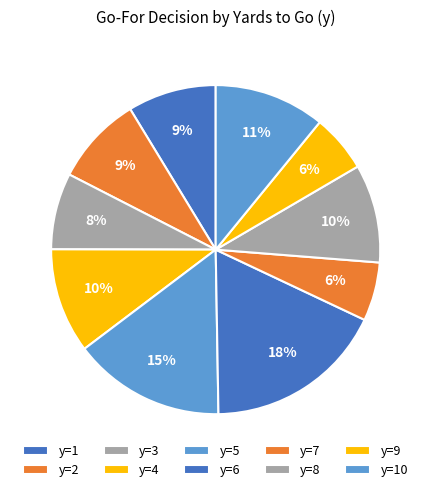

Is there a majority slice in this chart?

No